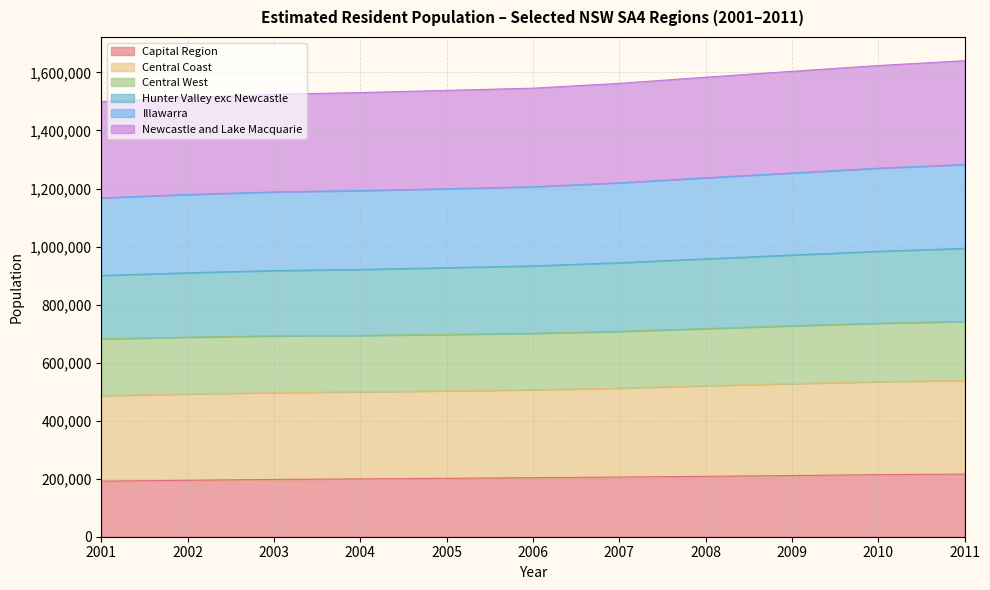

What is the highest value of the Capital Region series?

215828